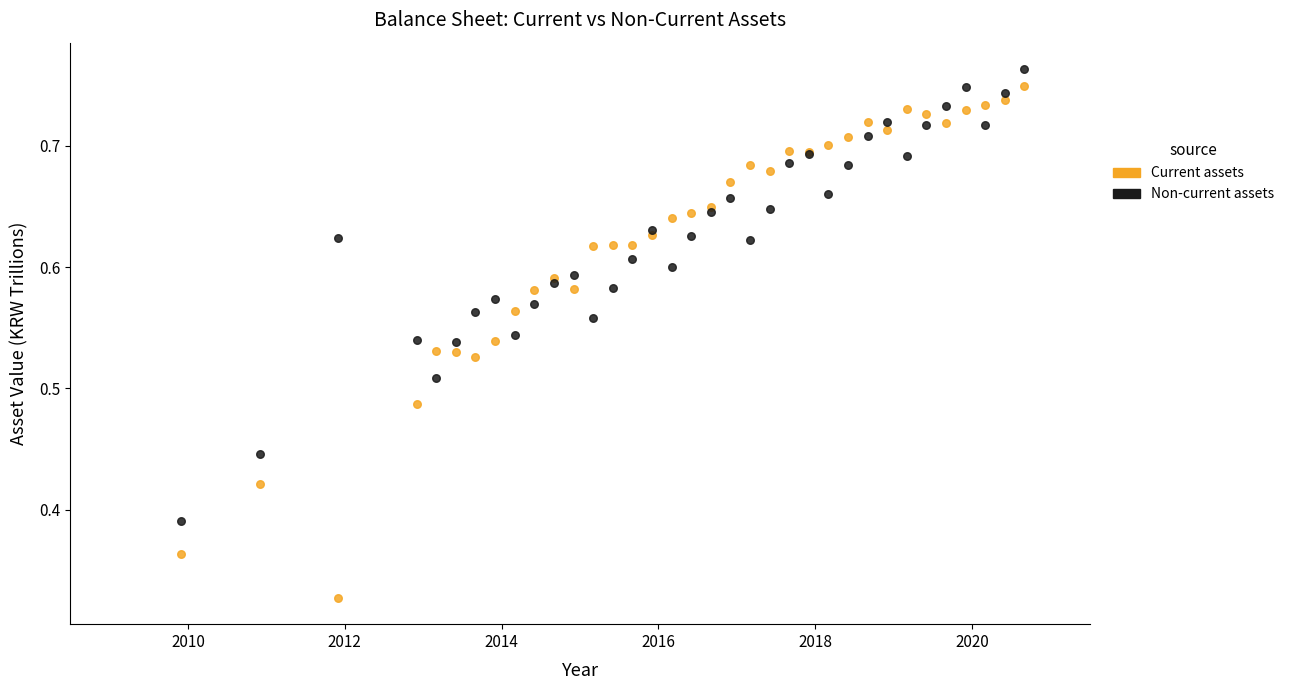

Which series has the largest Y range (max minus min)?

Current assets